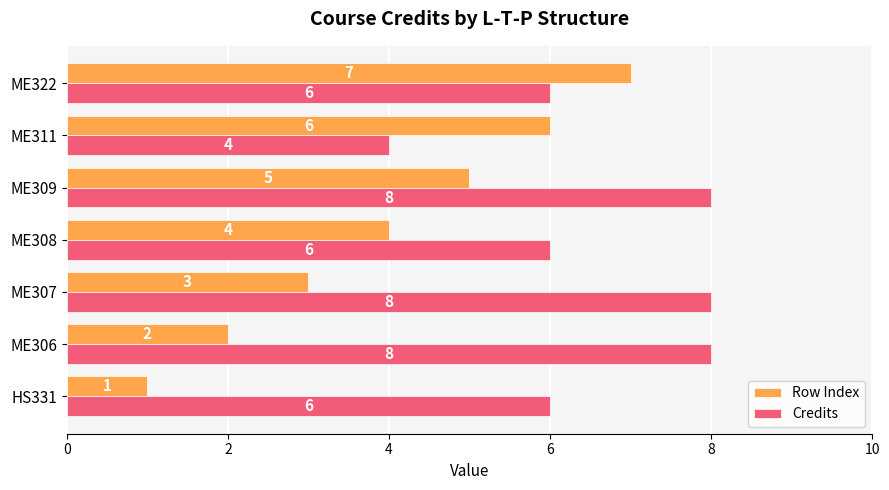

Rank the series at ME311 from lowest to highest value.

Credits, Row Index